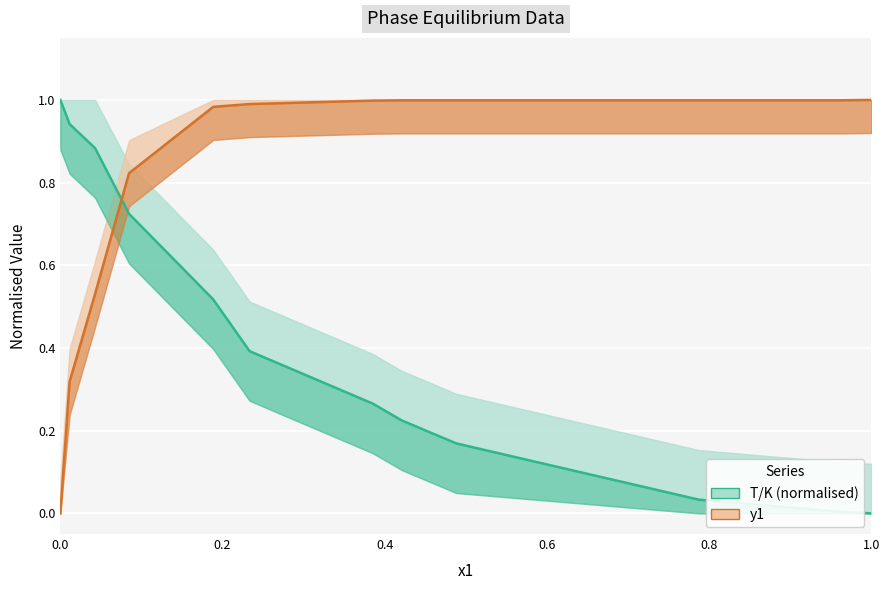

What is the maximum value shown in the chart?

1.0